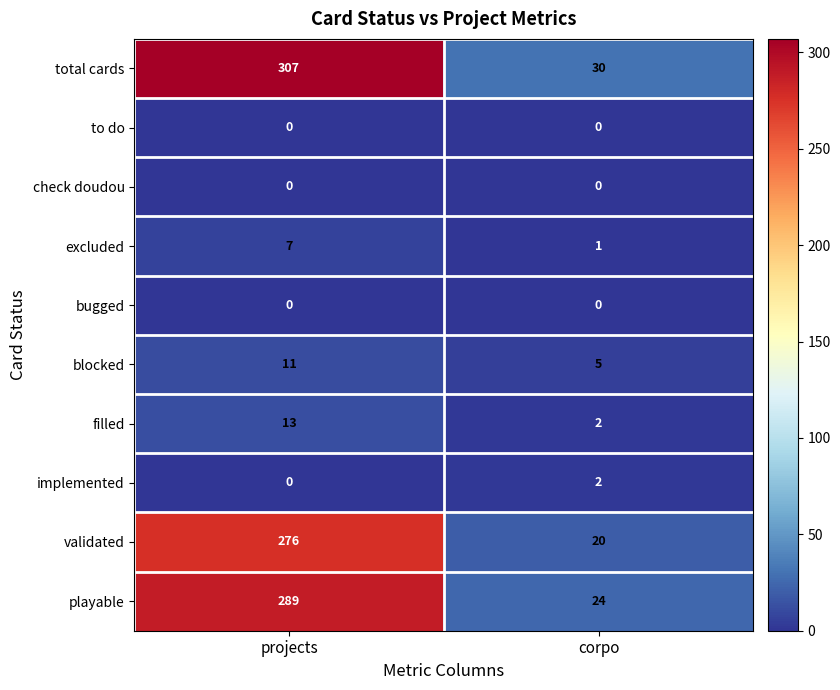

What value does the filled series have at projects?

13